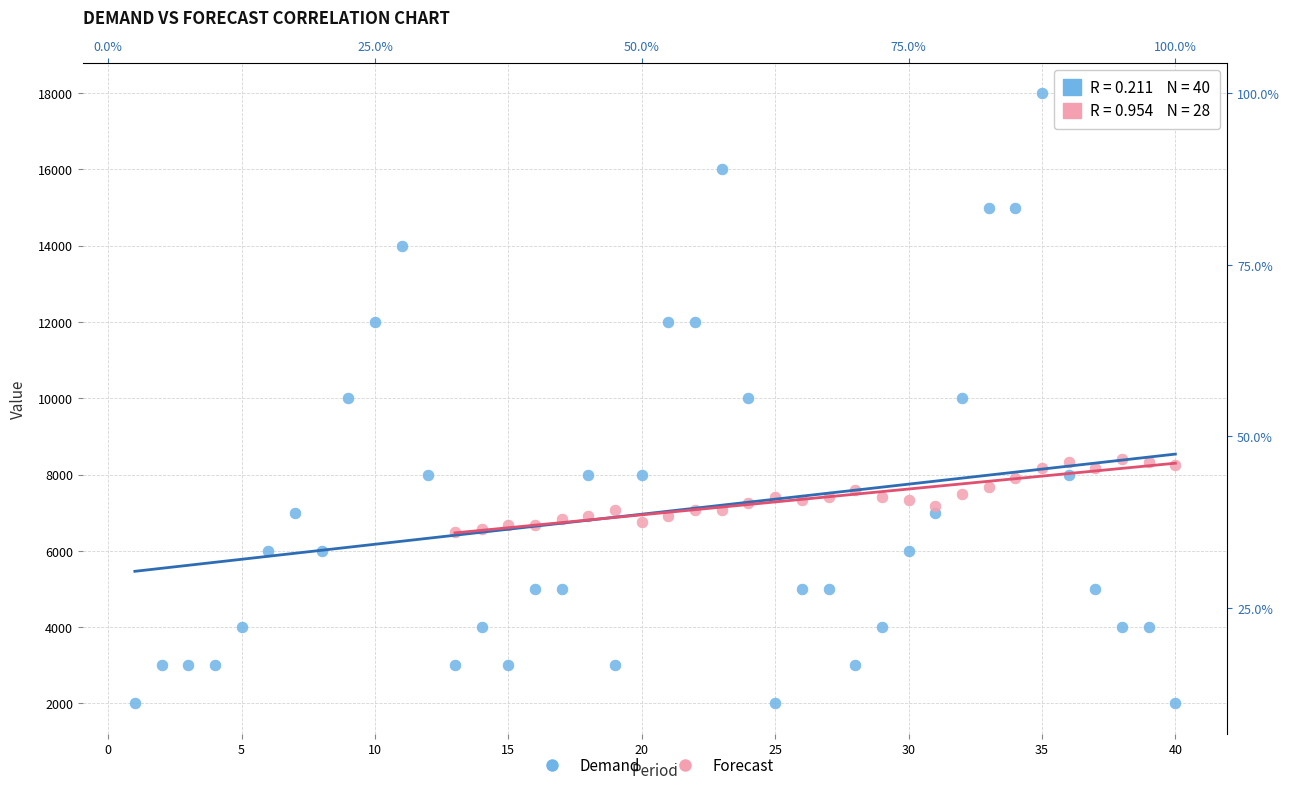

Which series contains the lowest Y value?

Demand